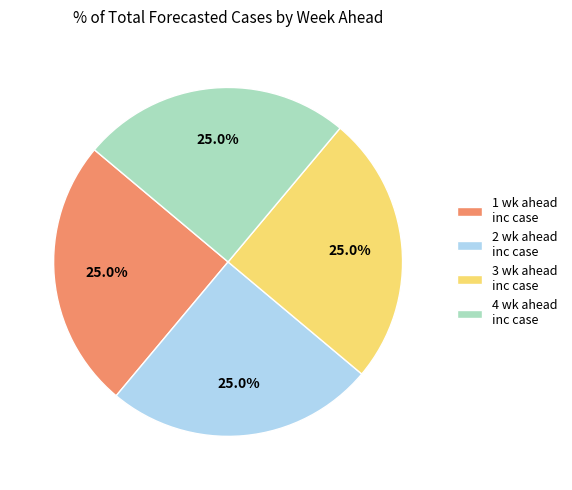

Does any single category account for the majority?

No